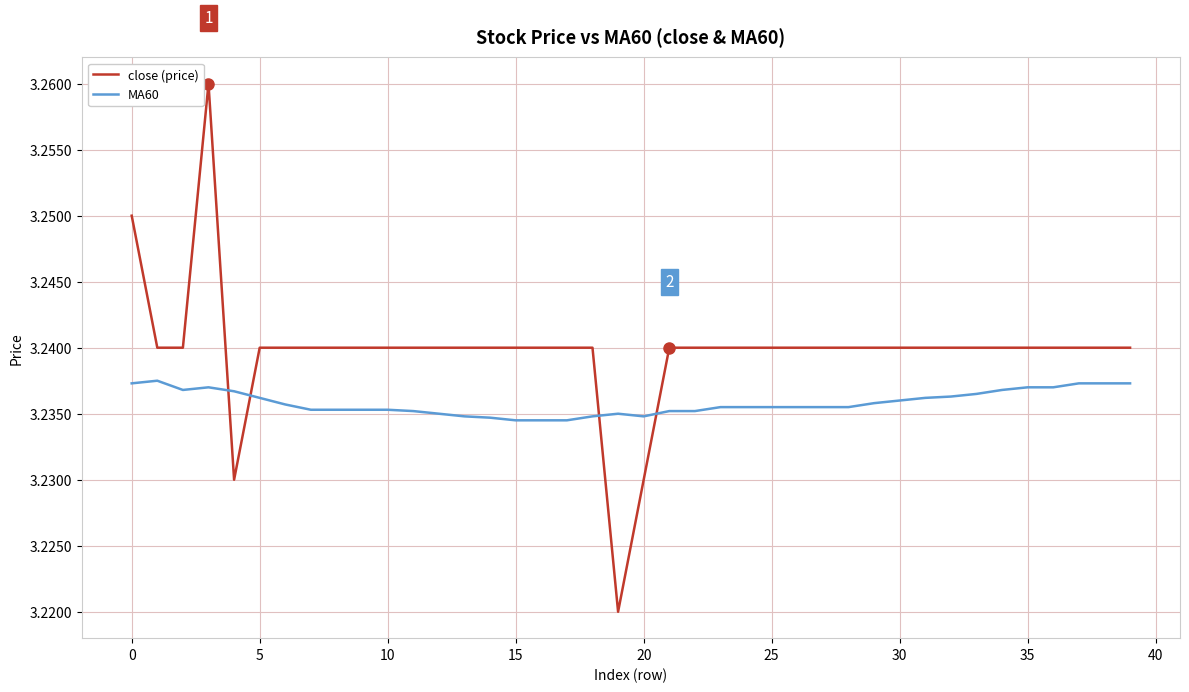

After their last crossing, which series has the higher values: MA60 or close (price)?

close (price)